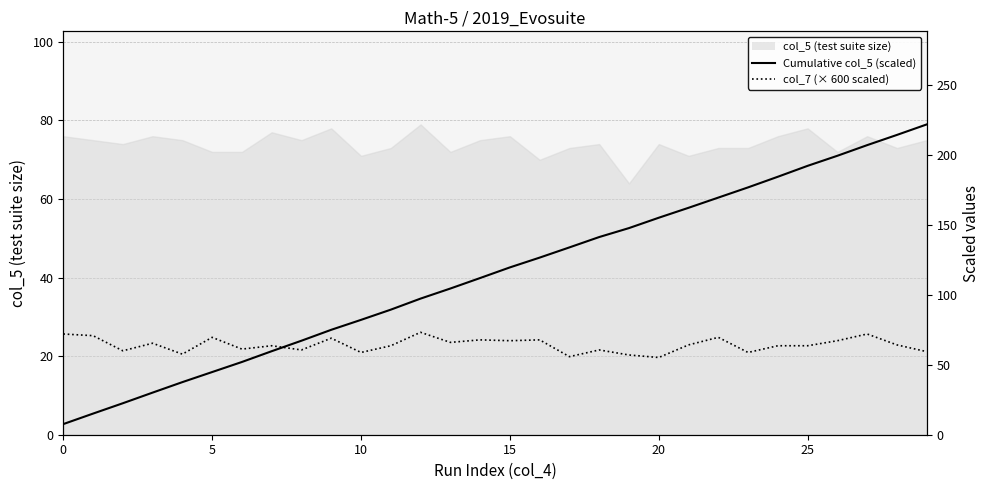

In col_7 (× 600 scaled), how many points are higher than both neighbors (excluding endpoints)?

10